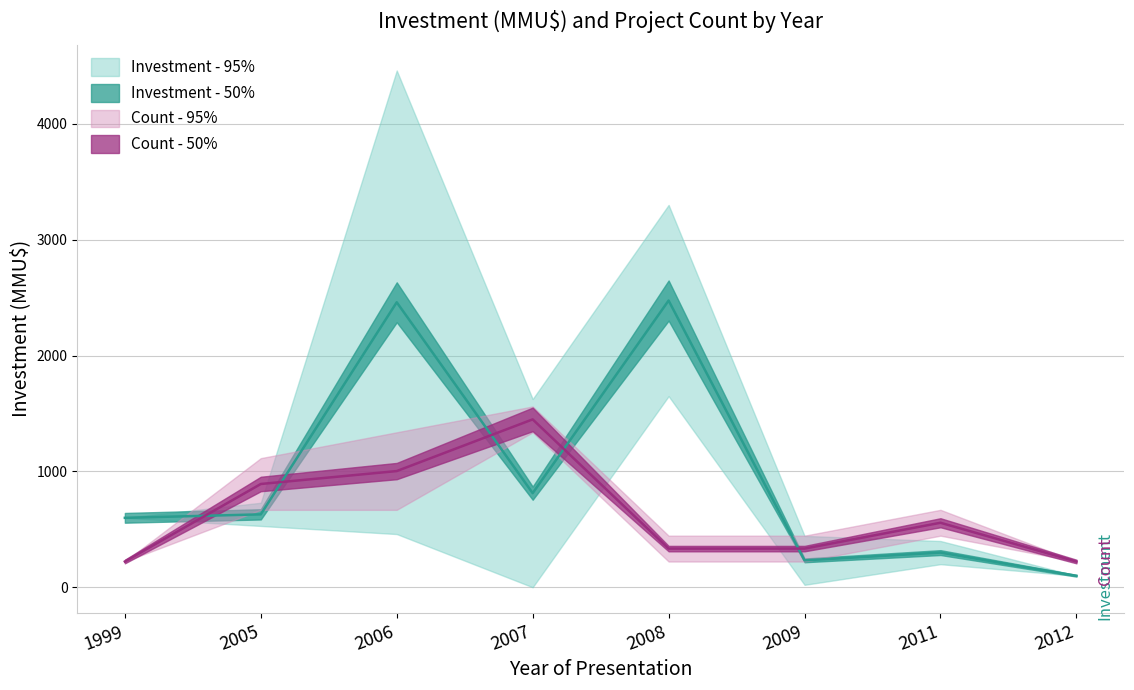

Is this an area chart (filled region under the line)?

No